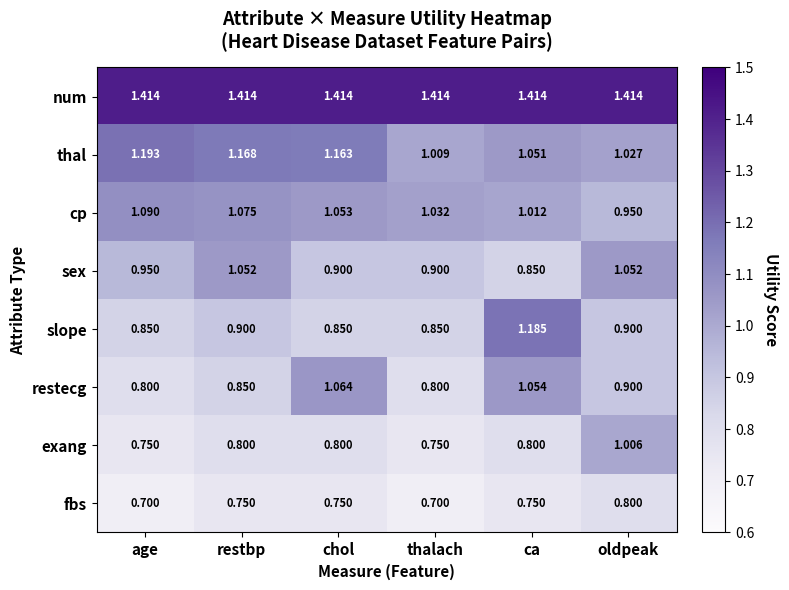

At which label does cp first exceed 1?

age